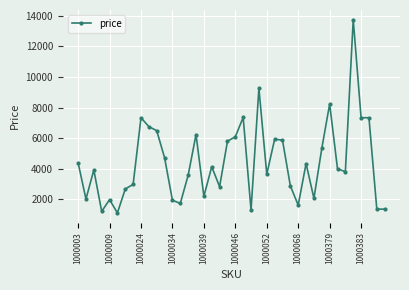

What is the value of the 21st point from the left?

6090